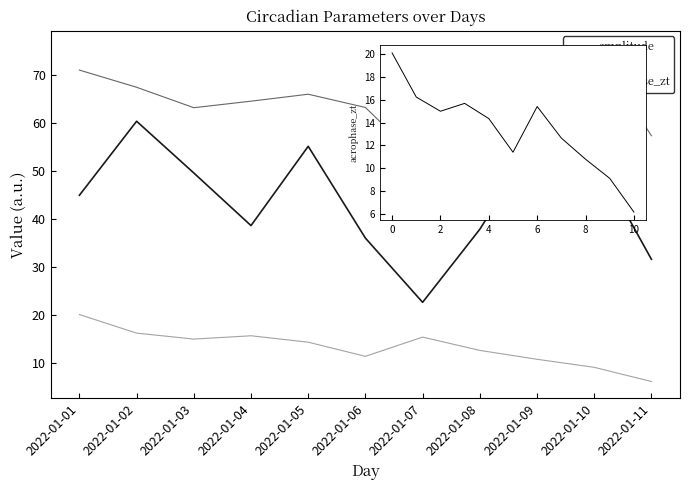

Between 2022-01-03 and 2022-01-02, which is larger?

2022-01-02